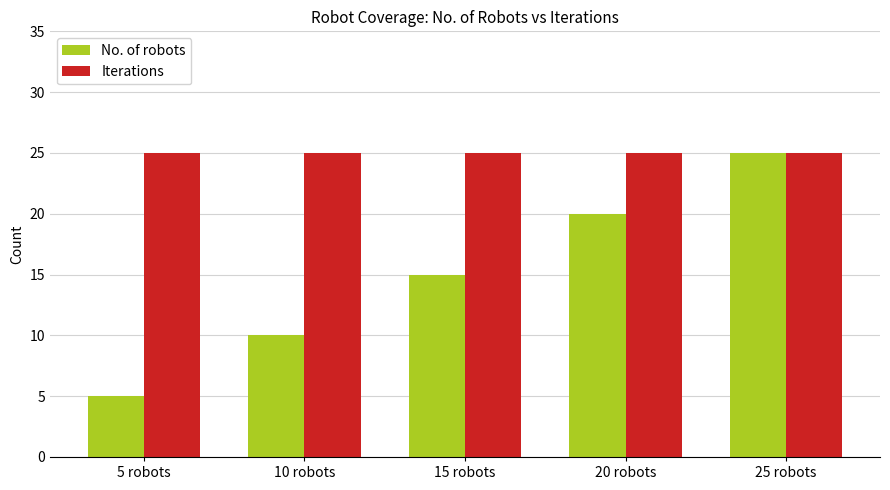

What position from the left is 25 robots?

5